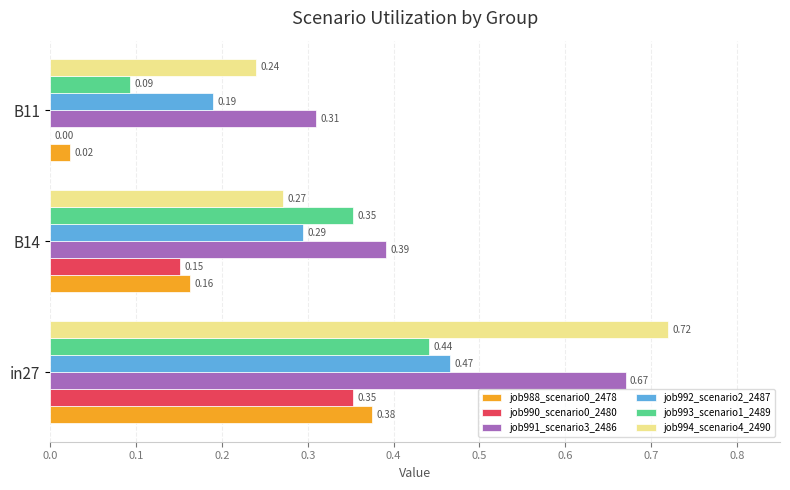

What is the sum of the job992_scenario2_2487 values at B14 and in27?

0.8